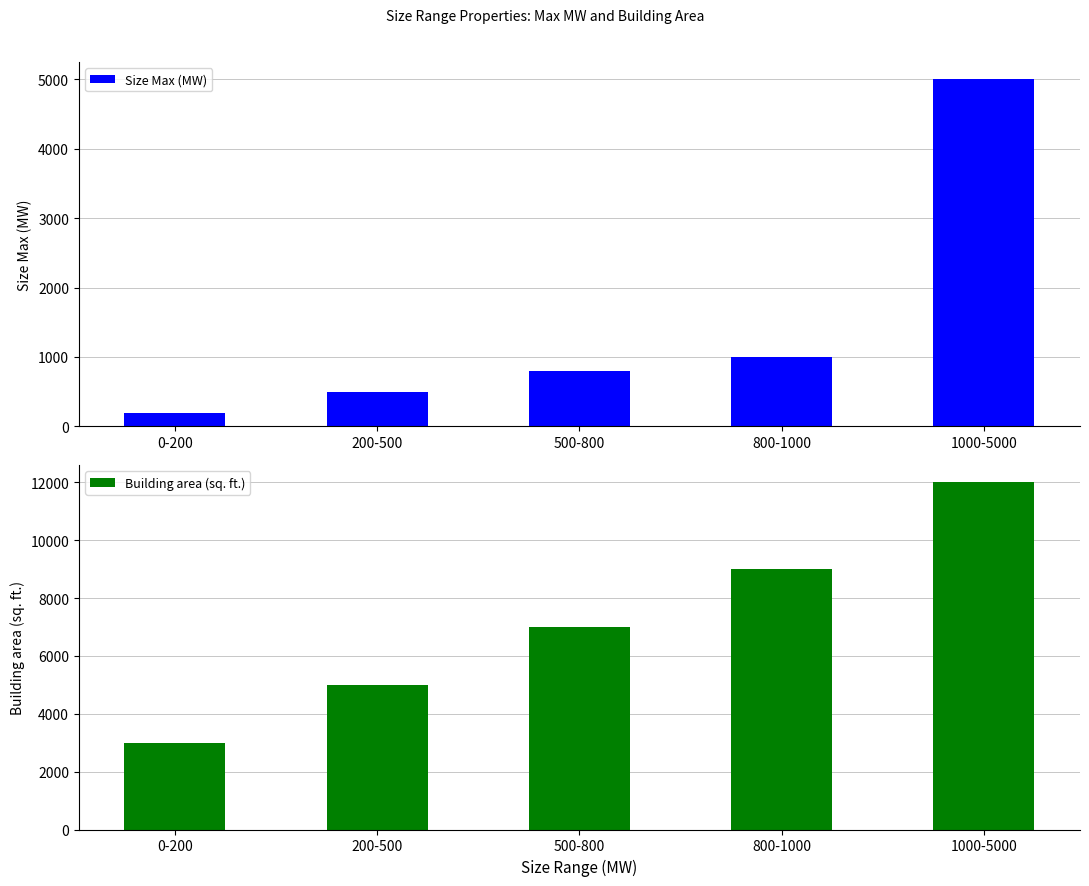

What is the spread (max minus min) of values at 500-800?

6200